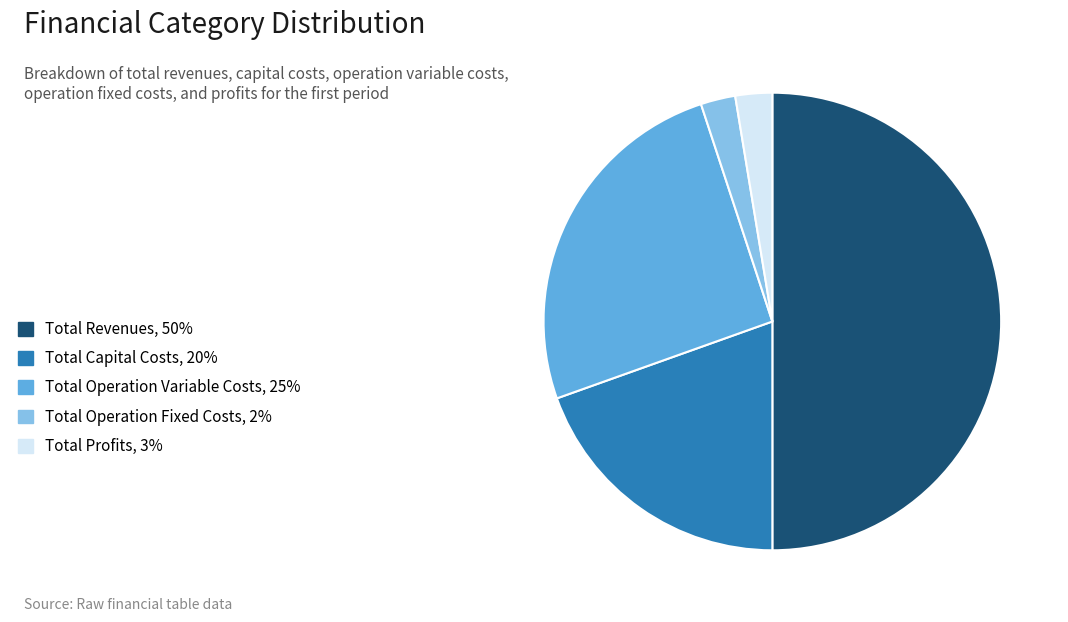

Does Total Capital Costs, 20% represent more than half of the total?

No